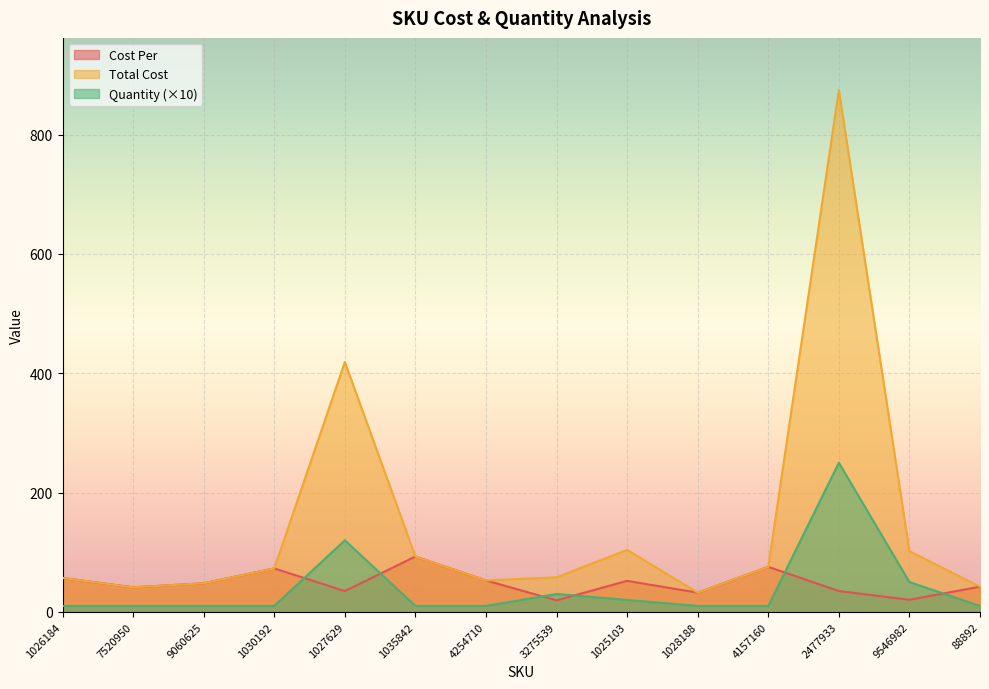

How many data points does each series have?

14